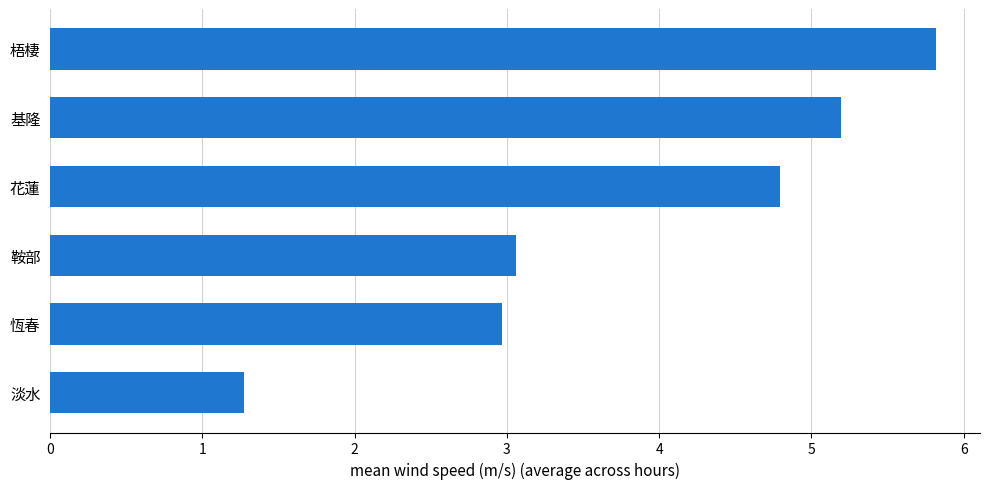

List the labels in order of value, largest first.

梧棲, 基隆, 花蓮, 鞍部, 恆春, 淡水